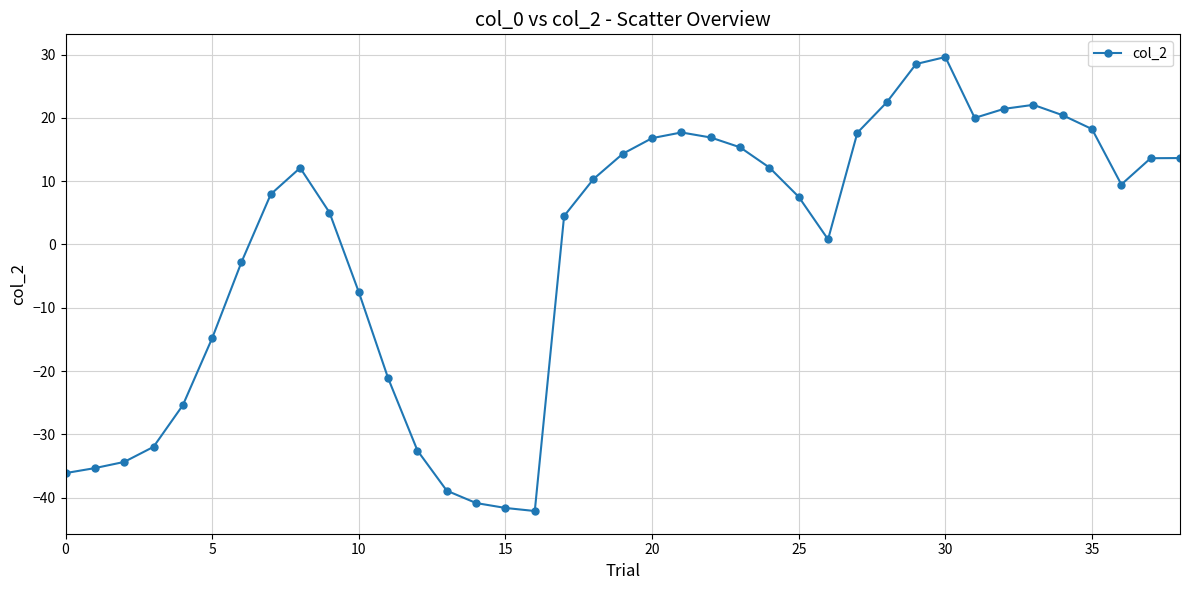

What is the smallest value displayed?

-42.1